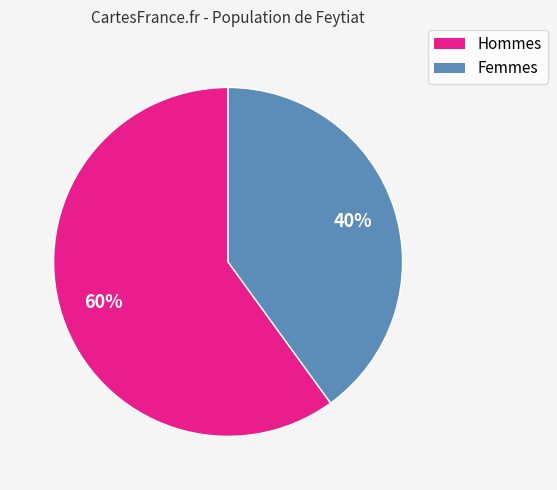

Does any single category account for the majority?

Yes